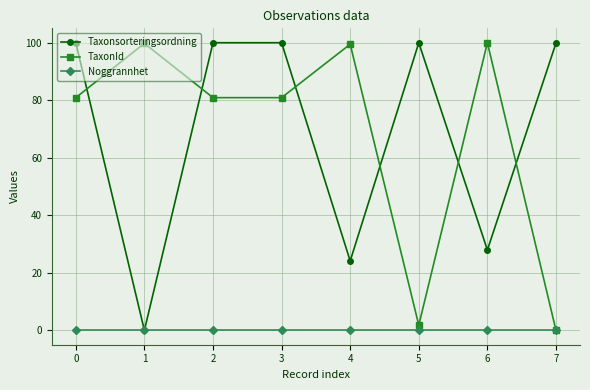

What is the difference between the highest and lowest values at 3?

100.0